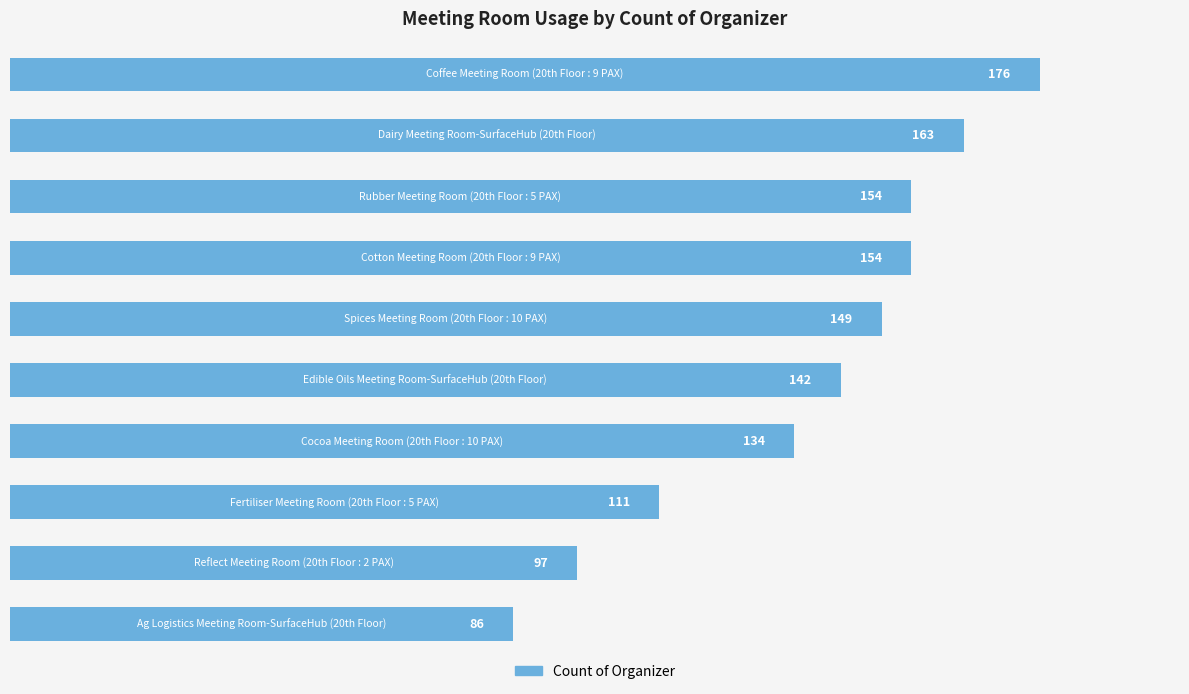

What is the maximum value shown in the chart?

176